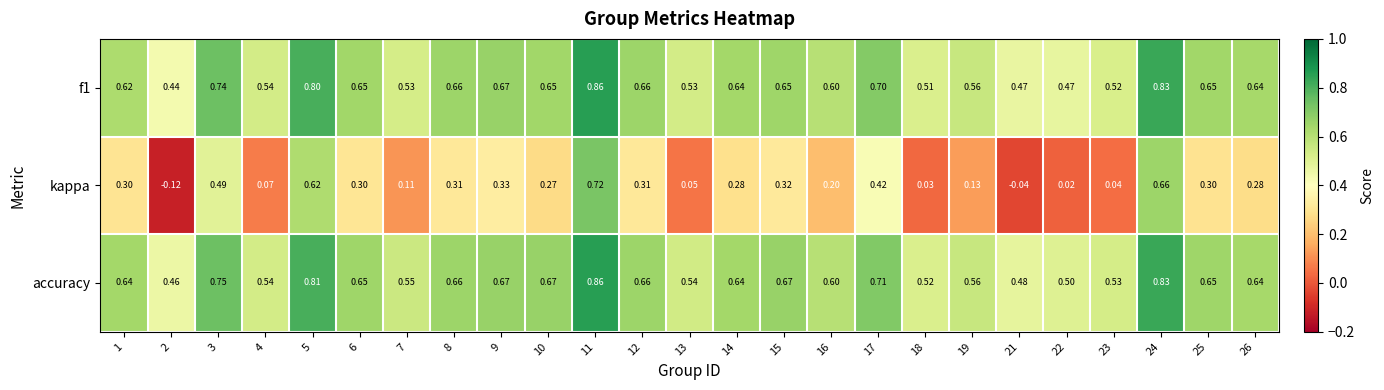

Which series changed the most between 15 and 18?

kappa